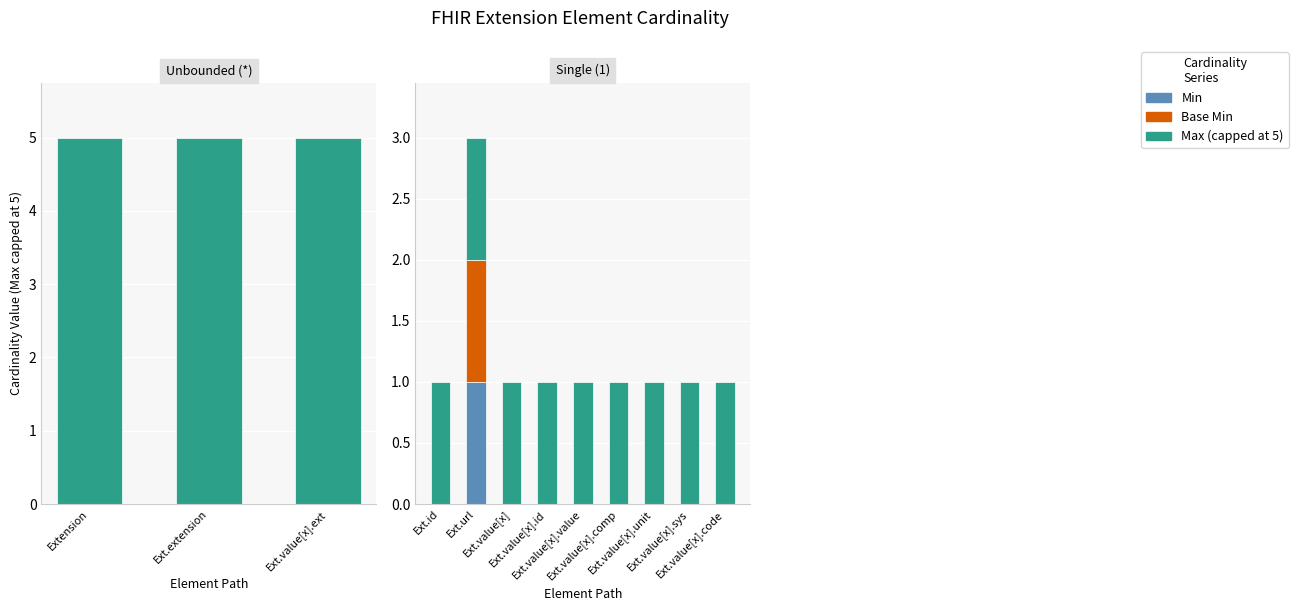

The Base Min series shows 0 at Ext.value[x].value. True or false?

False